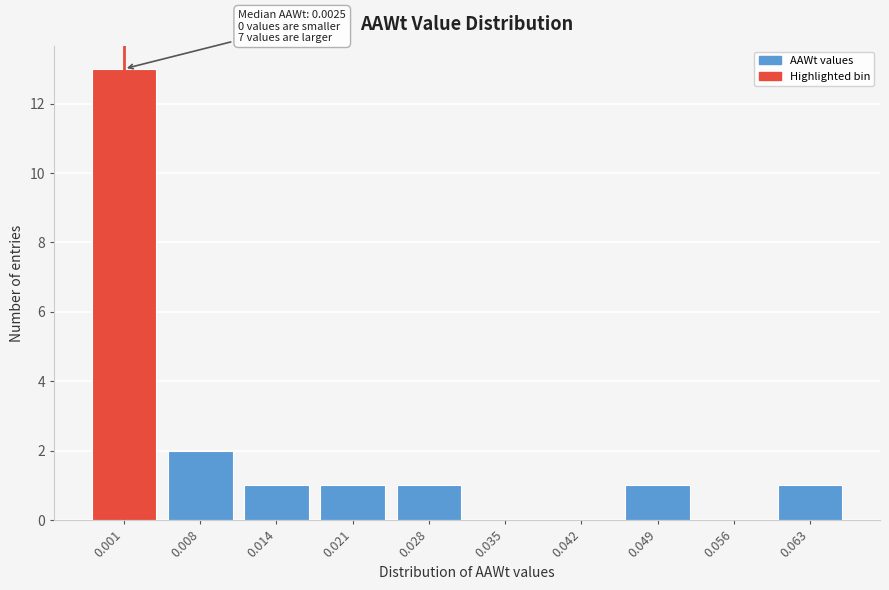

Reading right to left, transcribe all the data shown in this chart.

0.063=1	0.056=0	0.049=1	0.042=0	0.035=0	0.028=1	0.021=1	0.014=1	0.008=2	0.001=13